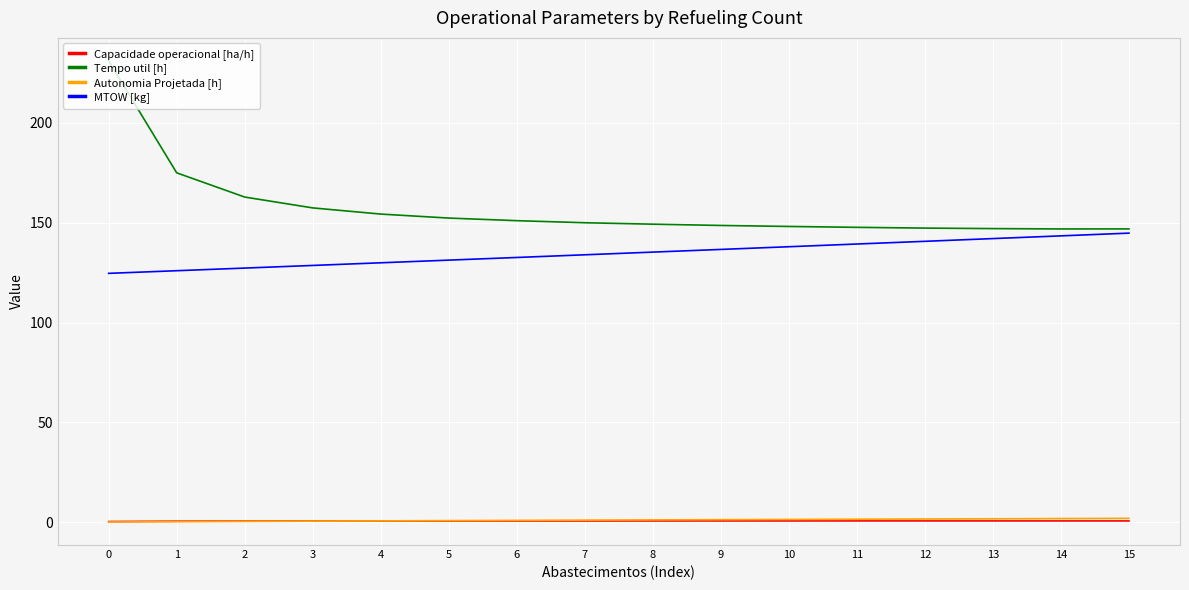

At which label is Tempo util [h] closest to 188?

1